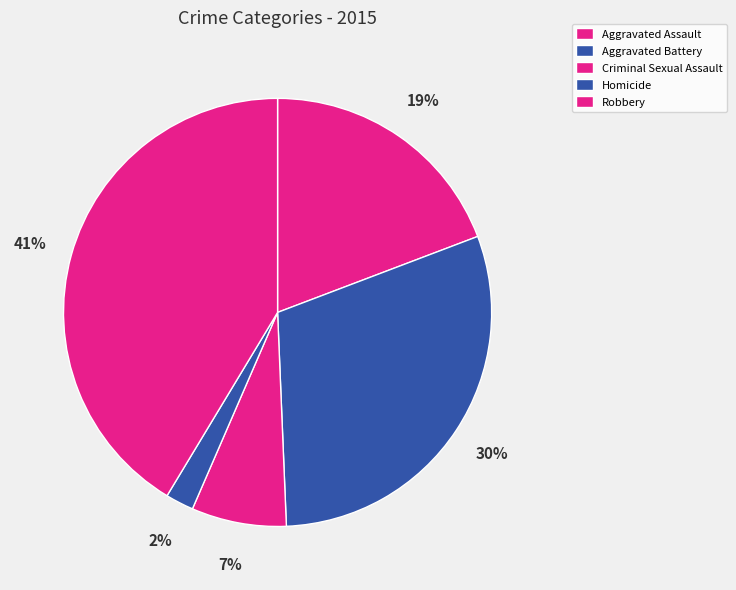

True or false: Homicide accounts for 2% of the total.

True